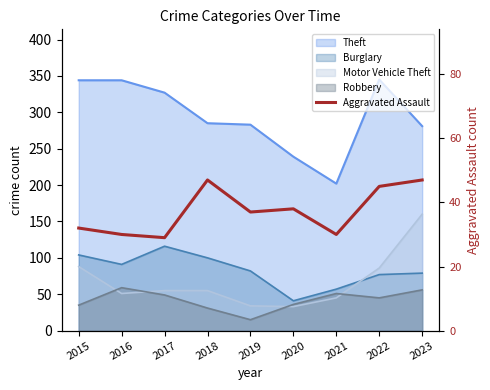

Does the chart have visible grid lines?

No